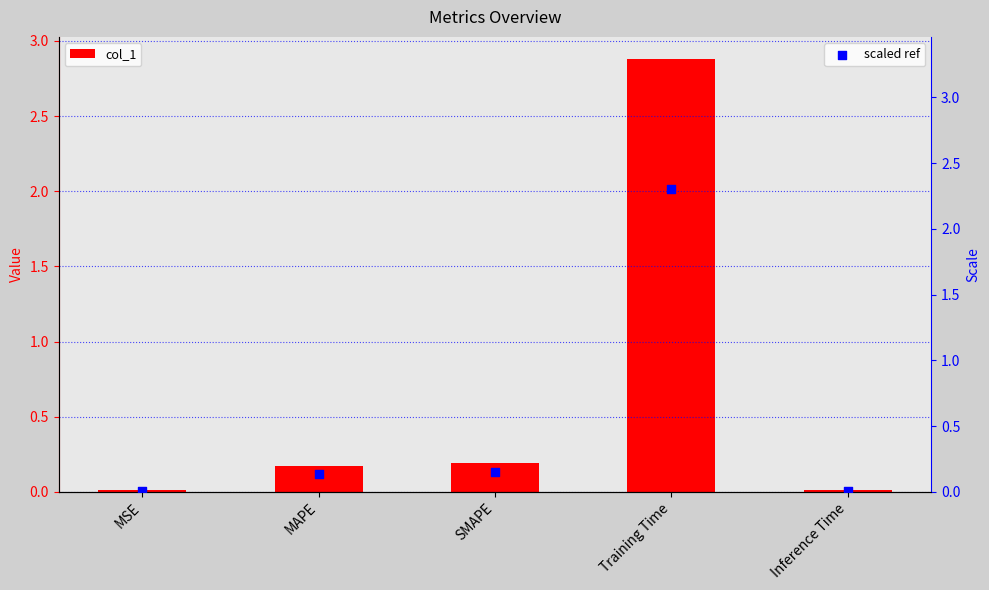

What is the total value across all series at SMAPE?

0.3